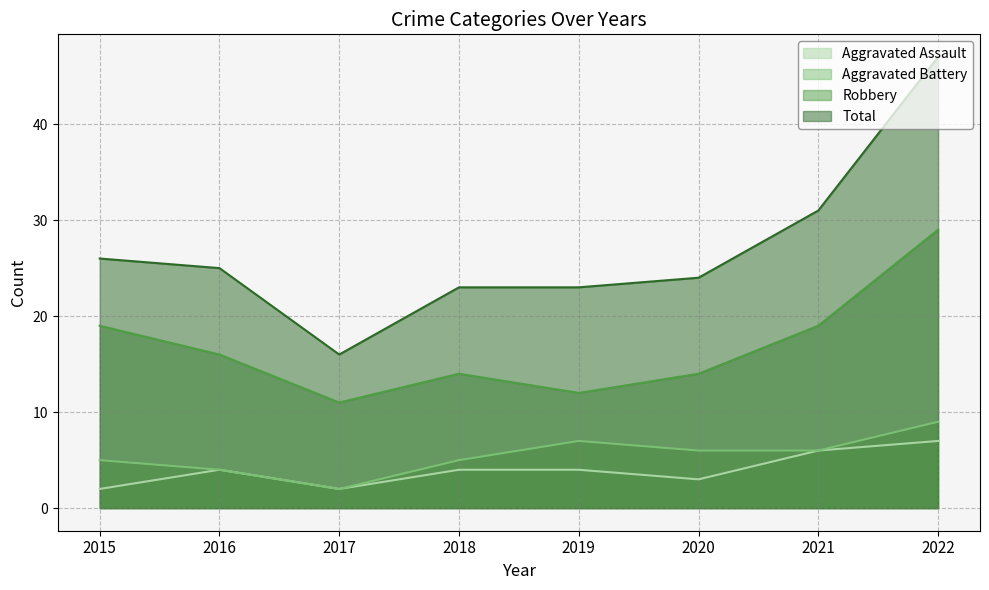

What are all the series names shown in the legend?

Aggravated Assault, Aggravated Battery, Robbery, Total